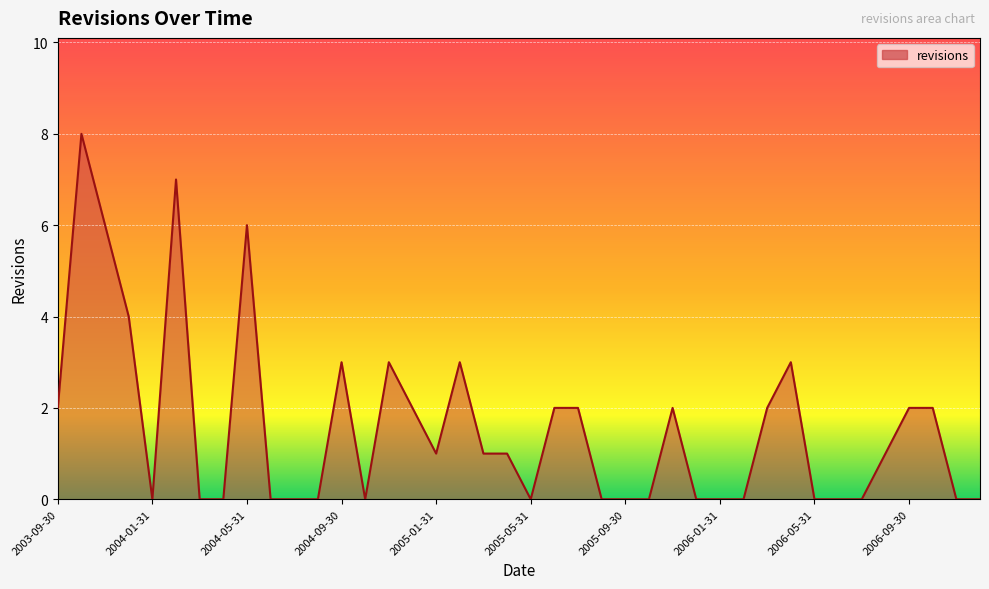

What is the difference between the maximum and minimum values?

8